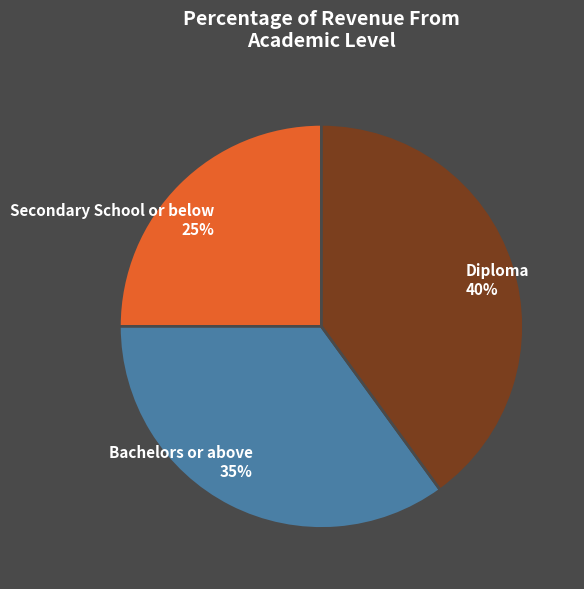

Which category has the biggest portion of the pie?

Diploma